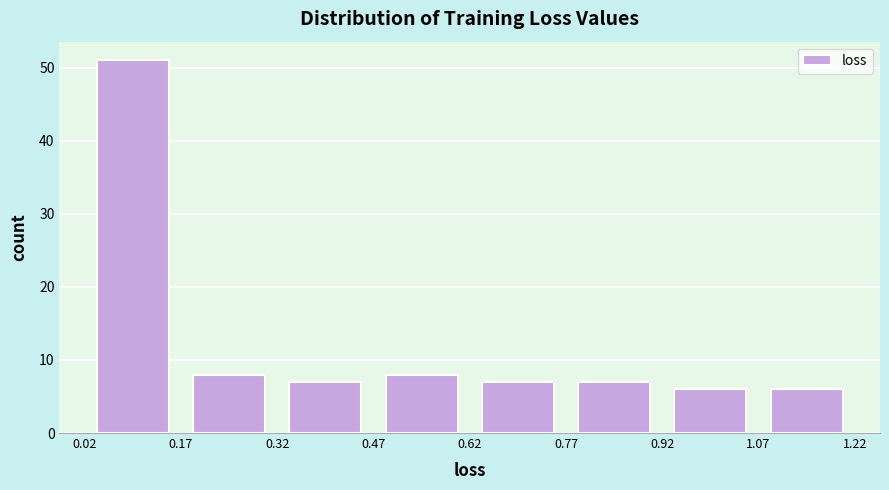

Reading left to right, list every bar in this chart as the range it spans on the x-axis followed by its height. The values are not printed on the chart, so give them approximately, as read against the axis.

0.02 to 0.17: 51
0.17 to 0.32: 8
0.32 to 0.47: 7
0.47 to 0.62: 8
0.62 to 0.77: 7
0.77 to 0.92: 7
0.92 to 1.07: 6
1.07 to 1.22: 6